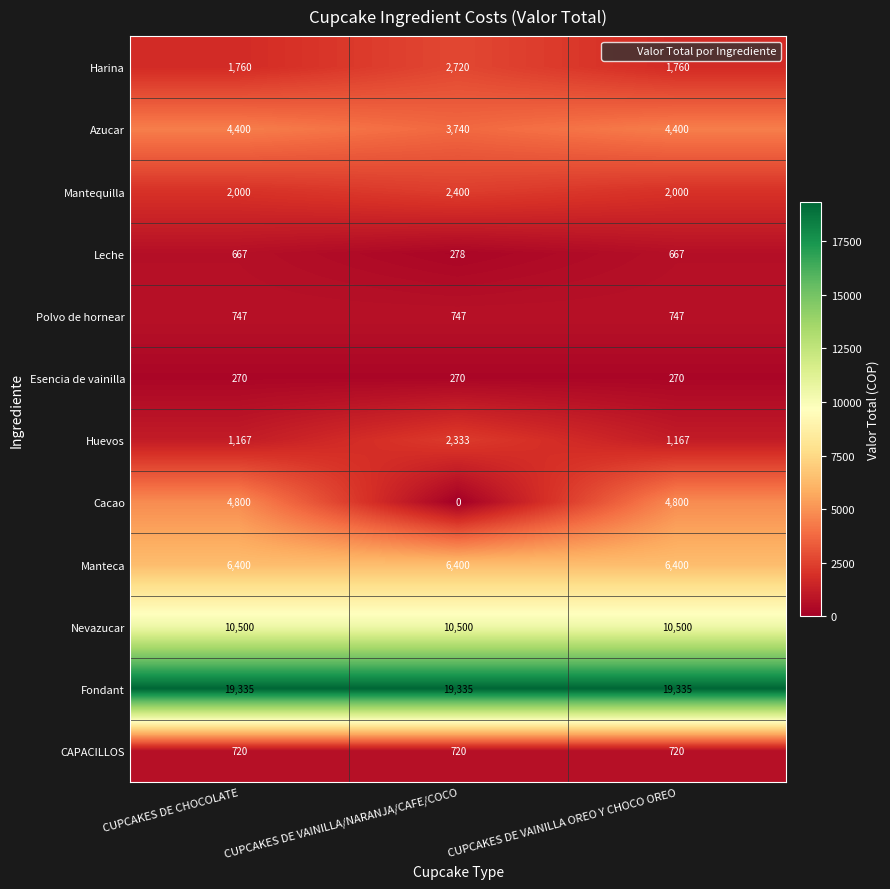

Rank the series by their maximum value, from lowest to highest.

Esencia de vainilla, Leche, CAPACILLOS, Polvo de hornear, Huevos, Mantequilla, Harina, Azucar, Cacao, Manteca, Nevazucar, Fondant